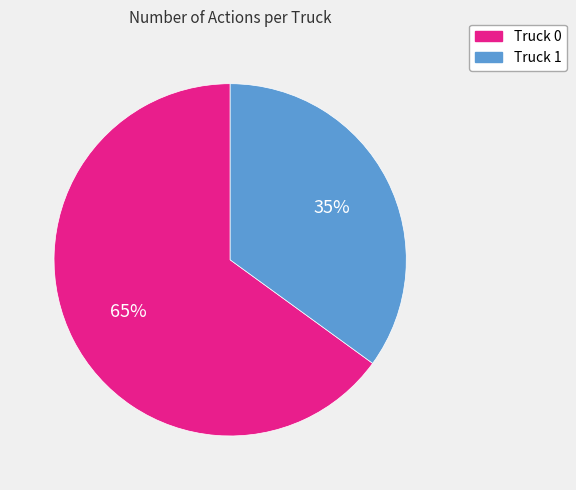

Is it true that Truck 1 is 20% of the pie?

False